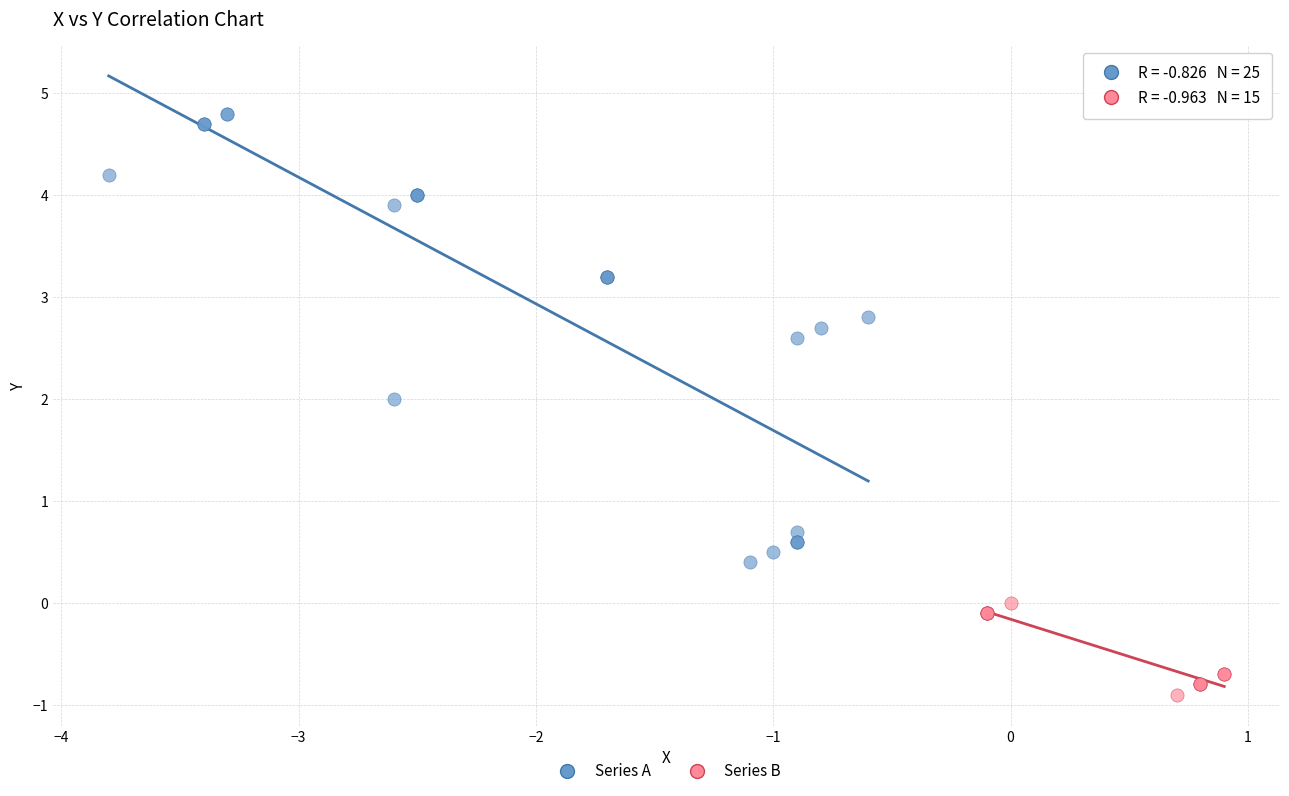

Which series has the widest spread of Y values?

Series A